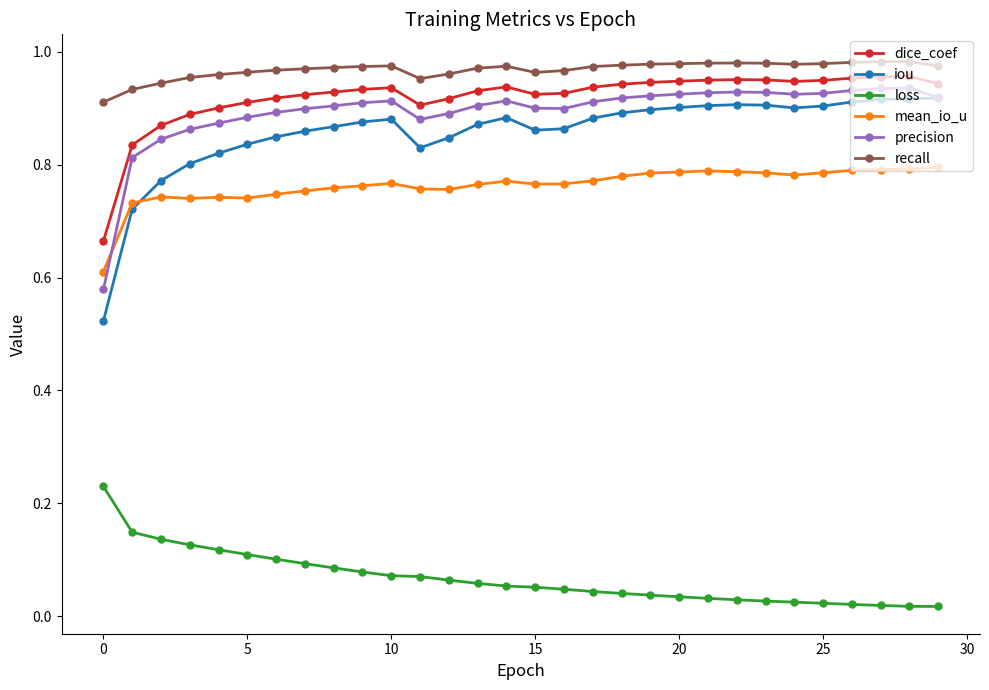

True or false: precision and loss cross at least once.

False